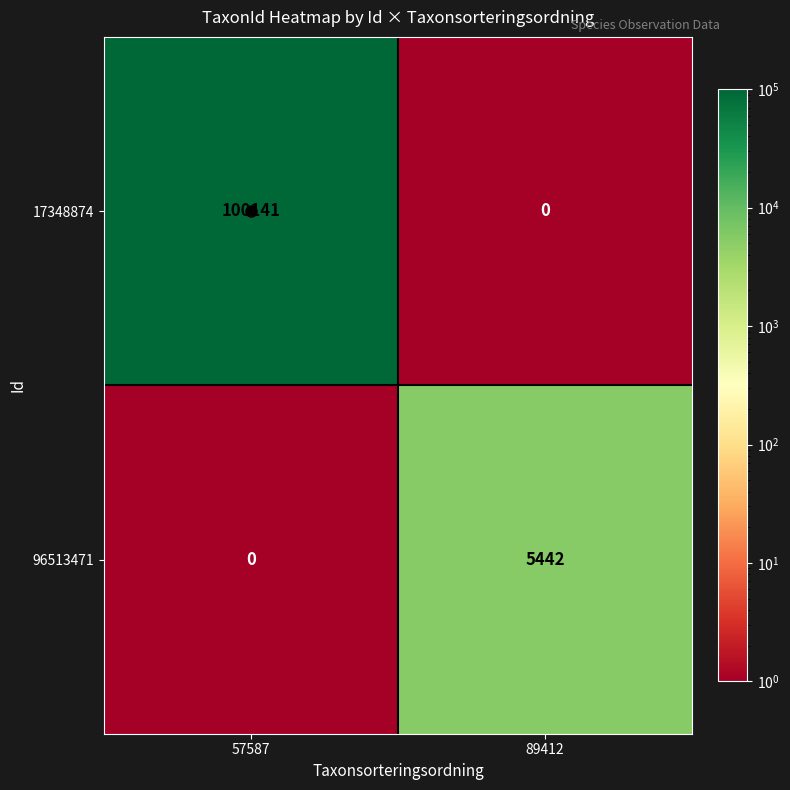

What is the sum of the 17348874 values at 57587 and 89412?

100141